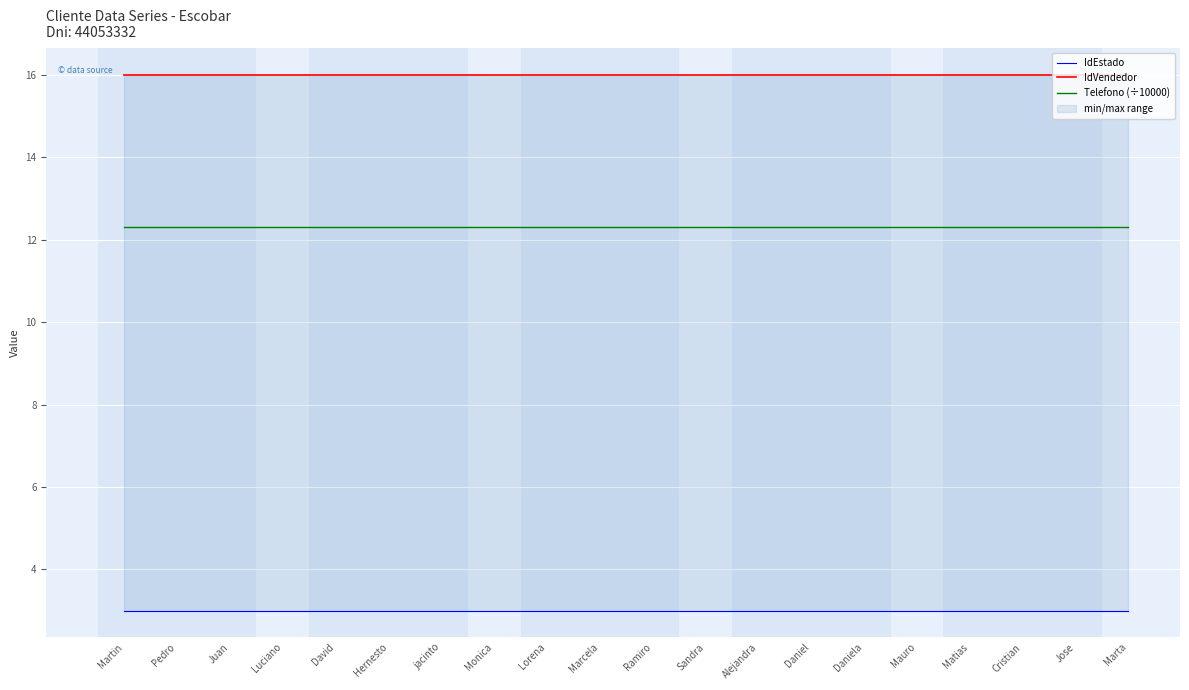

At which category is the sum across all series the highest?

Martin